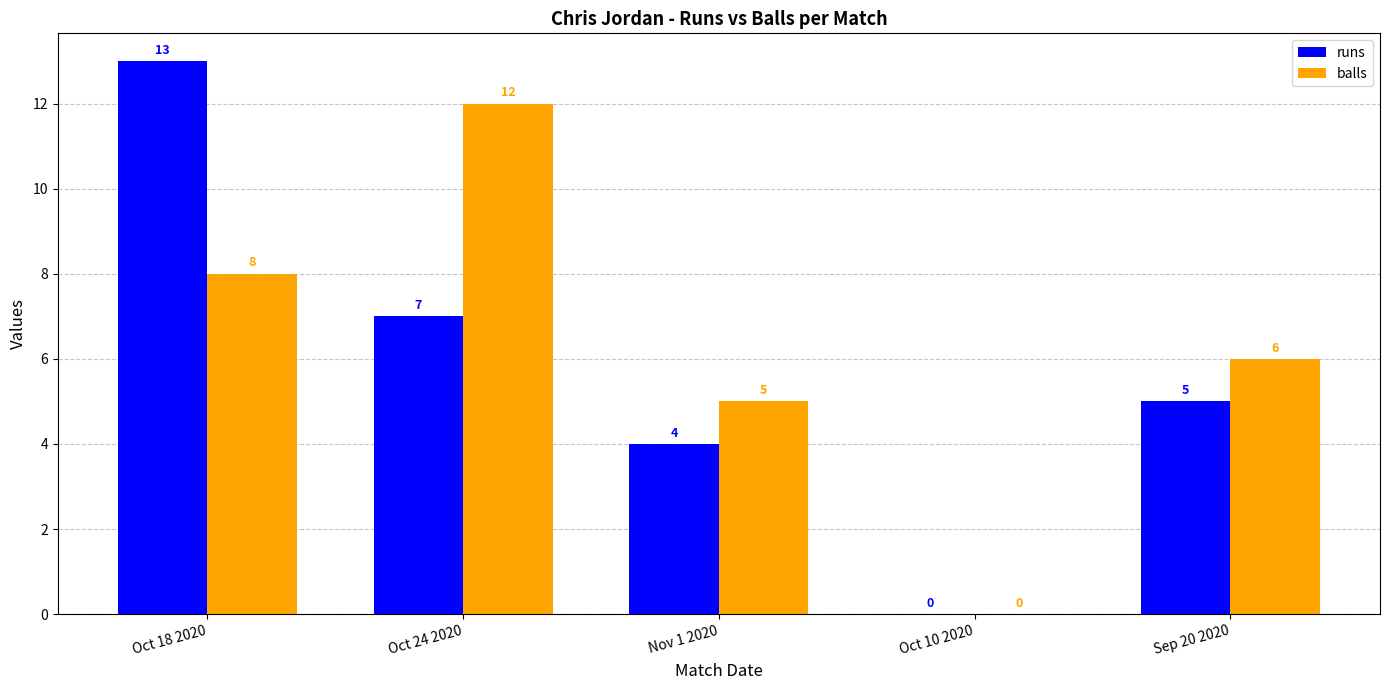

At which category is the sum across all series the highest?

Oct 18 2020